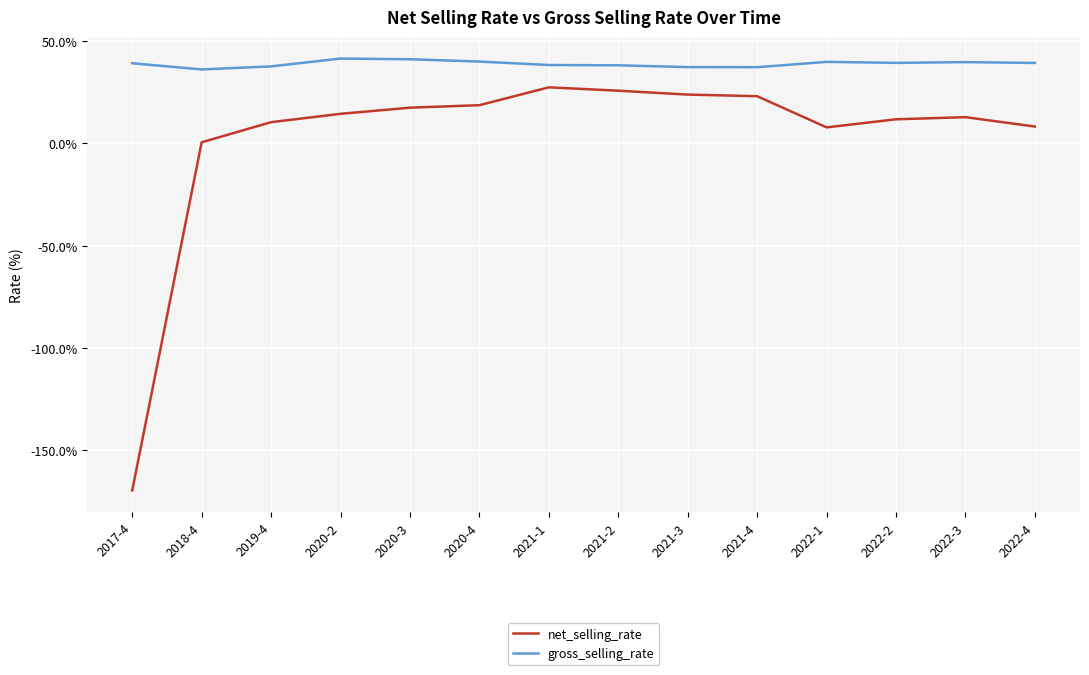

True or false: gross_selling_rate has more than 1 interior local peaks.

True